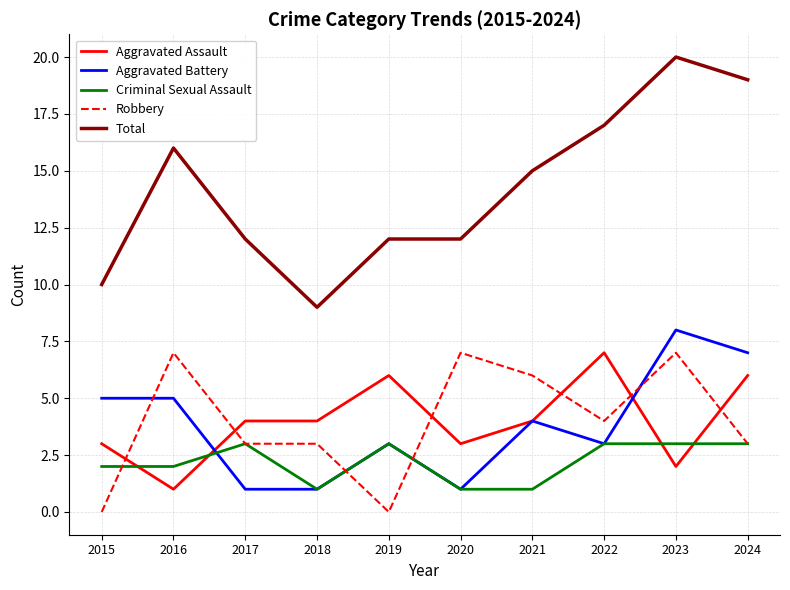

Reading left to right, transcribe all the data shown in this chart.

Aggravated Assault: 3	1	4	4	6	3	4	7	2	6
Aggravated Battery: 5	5	1	1	3	1	4	3	8	7
Criminal Sexual Assault: 2	2	3	1	3	1	1	3	3	3
Robbery: 0	7	3	3	0	7	6	4	7	3
Total: 10	16	12	9	12	12	15	17	20	19